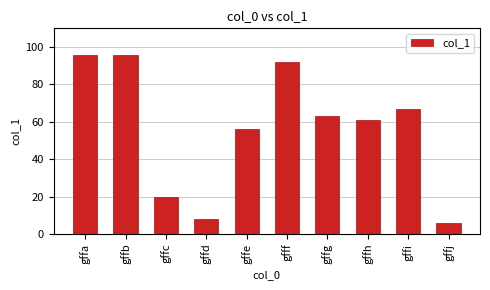

Where is the data nearest to the value 51?

gffe